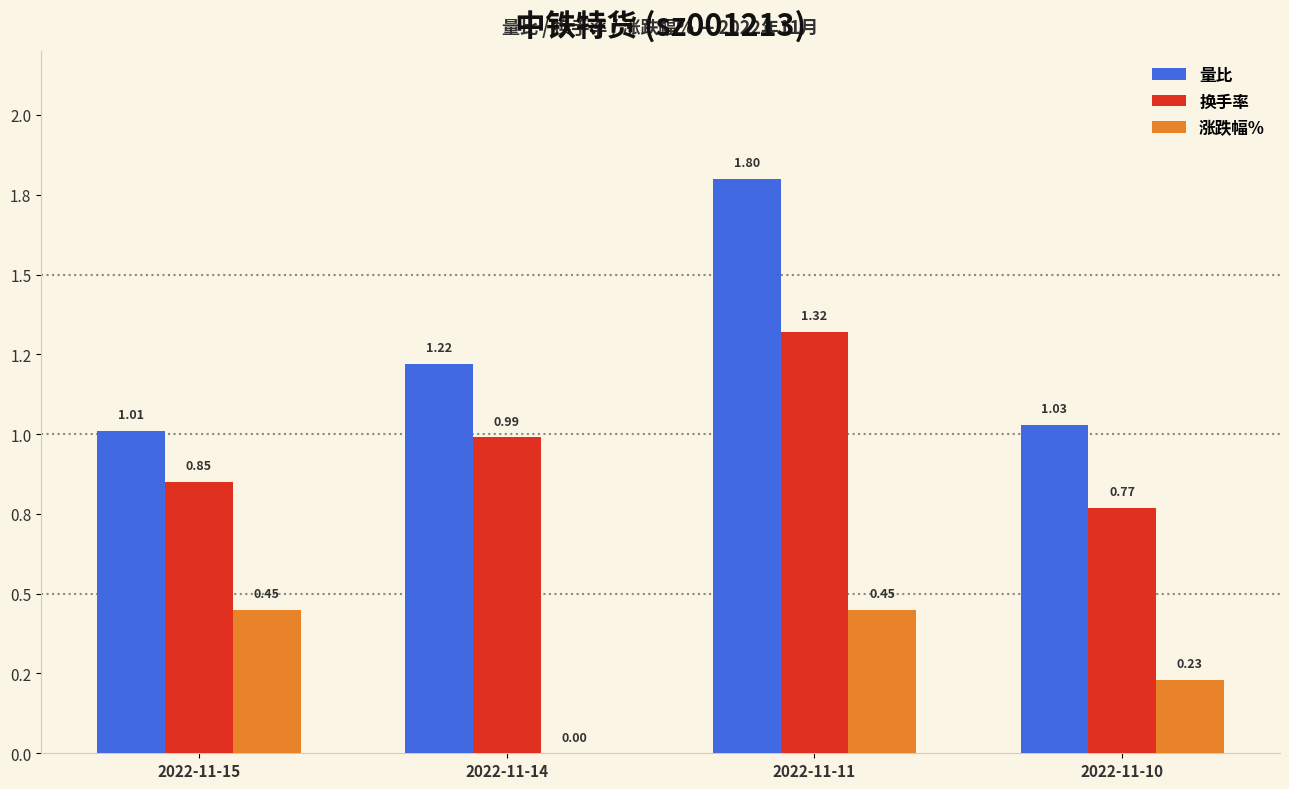

Which series has the largest total across all categories?

量比